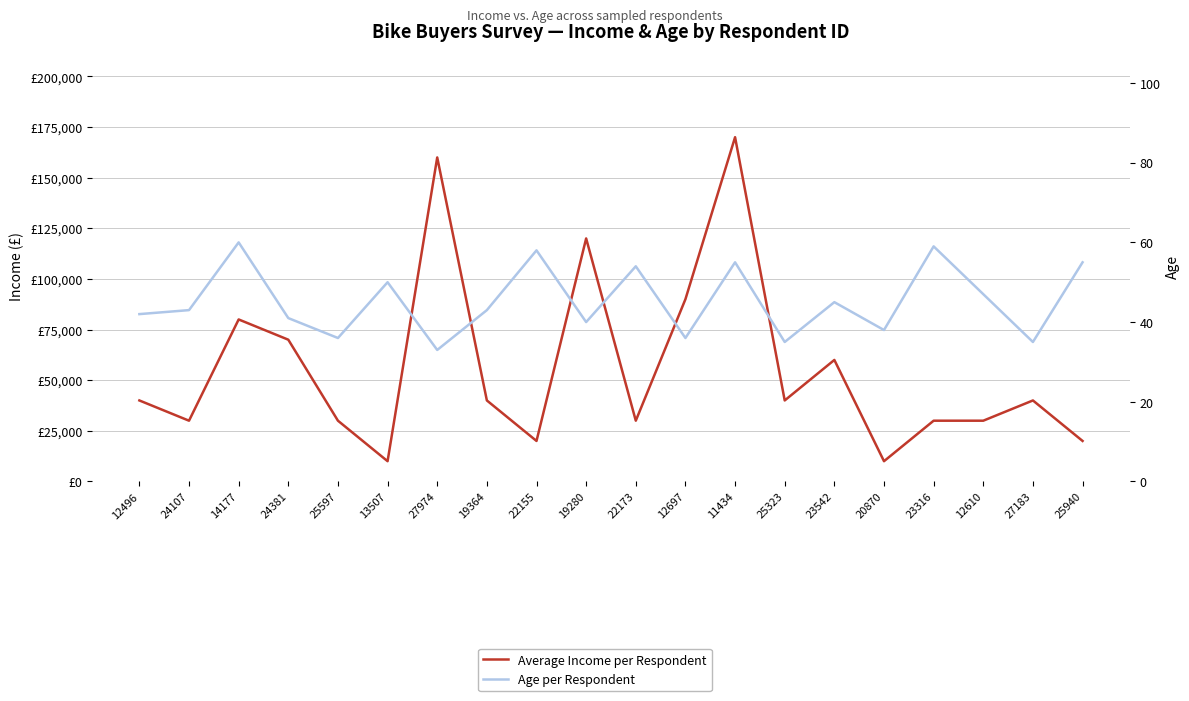

What is the label of the 16th point from the right?

25597